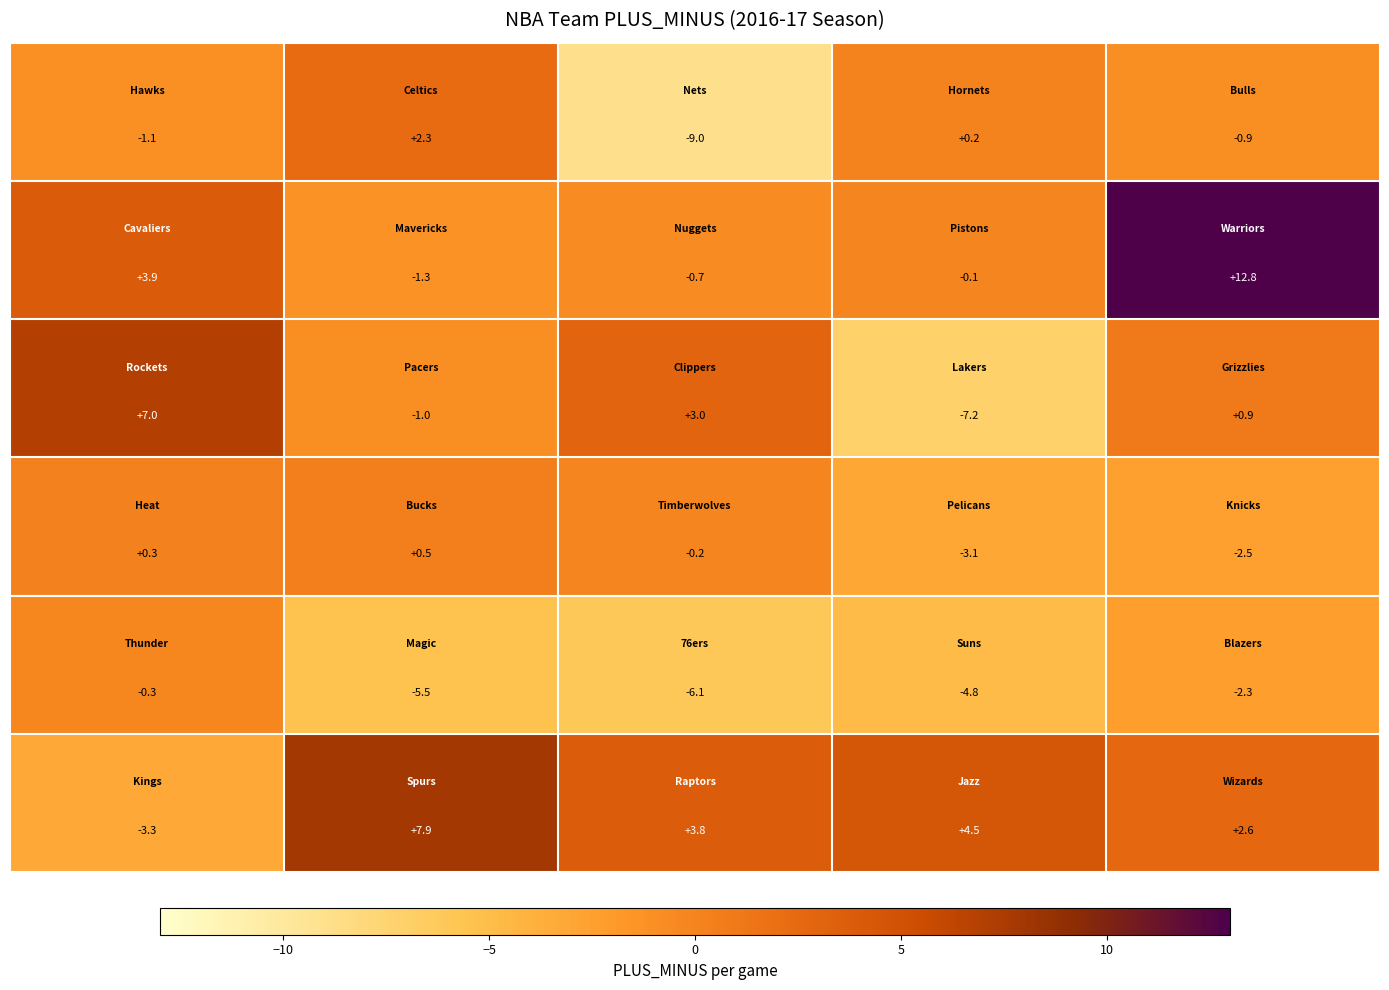

What is the greatest value displayed?

12.8